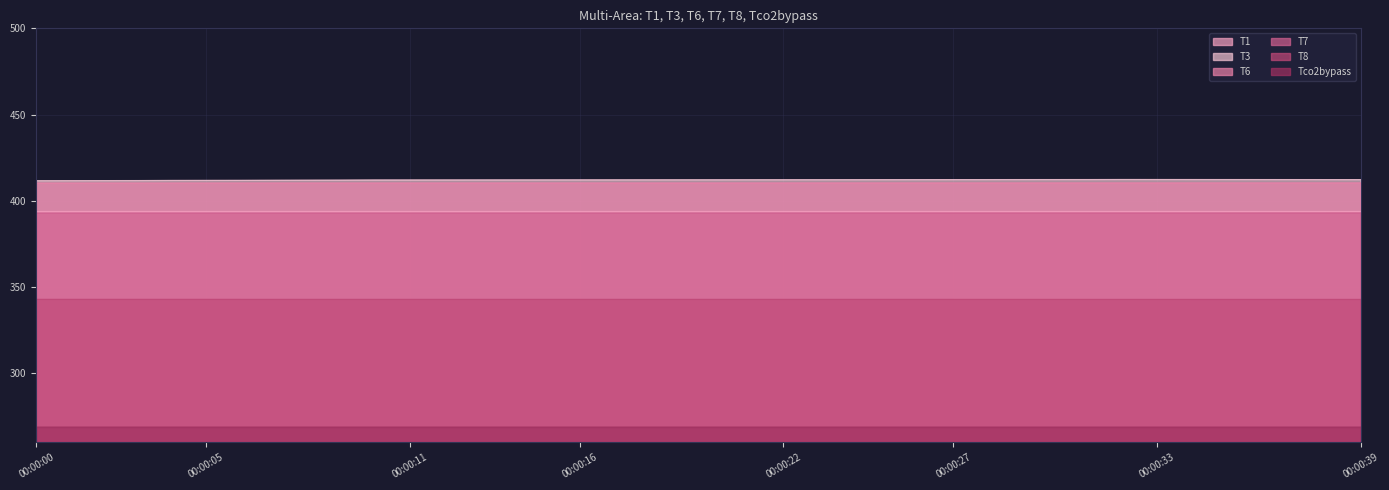

Reading left to right, list all the values displayed in this chart.

T1: 393.8	393.8	393.8	393.8	393.8	393.8	393.8	393.8	393.8	393.8	393.8	393.8	393.8	393.8	393.8	393.8	393.8	393.8	393.8	393.8	393.8	393.8	393.8	393.8	393.8	393.8	393.8	393.8	393.8	393.8	393.8	393.8	393.8	393.8	393.8	393.8	393.8	393.8	393.8	393.8
T3: 411.6	411.7	411.7	411.7	411.8	411.8	411.9	411.9	412.0	412.0	412.1	412.1	412.1	412.1	412.1	412.1	412.1	412.2	412.2	412.2	412.2	412.2	412.2	412.2	412.2	412.2	412.2	412.3	412.3	412.3	412.3	412.3	412.3	412.3	412.3	412.3	412.3	412.3	412.3	412.3
T6: 410.3	410.3	410.3	410.3	410.3	410.3	410.3	410.3	410.3	410.3	410.3	410.3	410.3	410.3	410.3	410.3	410.3	410.3	410.3	410.3	410.3	410.3	410.3	410.3	410.3	410.3	410.3	410.3	410.3	410.3	410.3	410.3	410.4	410.4	410.4	410.4	410.4	410.4	410.4	410.4
T7: 392.8	392.9	392.9	392.9	392.9	392.9	392.9	392.9	392.9	392.9	392.9	392.9	392.9	392.9	392.9	392.9	392.9	392.9	392.9	392.9	392.9	392.9	392.9	392.9	392.9	392.9	392.9	392.9	392.9	392.9	392.9	392.9	392.9	392.9	392.9	392.9	392.9	392.9	392.9	392.9
T8: 342.9	342.9	342.9	342.9	342.9	342.9	342.9	342.9	342.9	342.9	342.9	342.9	342.9	342.9	342.9	342.9	342.9	342.9	342.9	342.9	342.9	342.9	342.9	342.9	342.9	342.9	342.9	342.9	342.9	342.9	342.9	342.9	342.9	342.9	342.9	342.8	342.8	342.8	342.8	342.8
Tco2bypass: 268.9	268.9	268.9	268.9	268.9	268.9	268.9	268.9	268.9	268.9	268.9	268.9	268.9	268.9	268.9	268.9	268.9	268.9	268.9	268.9	268.9	268.9	268.9	268.9	268.9	268.9	268.9	268.9	268.9	268.9	268.9	268.9	268.9	268.9	268.9	268.9	268.9	268.9	268.9	268.9